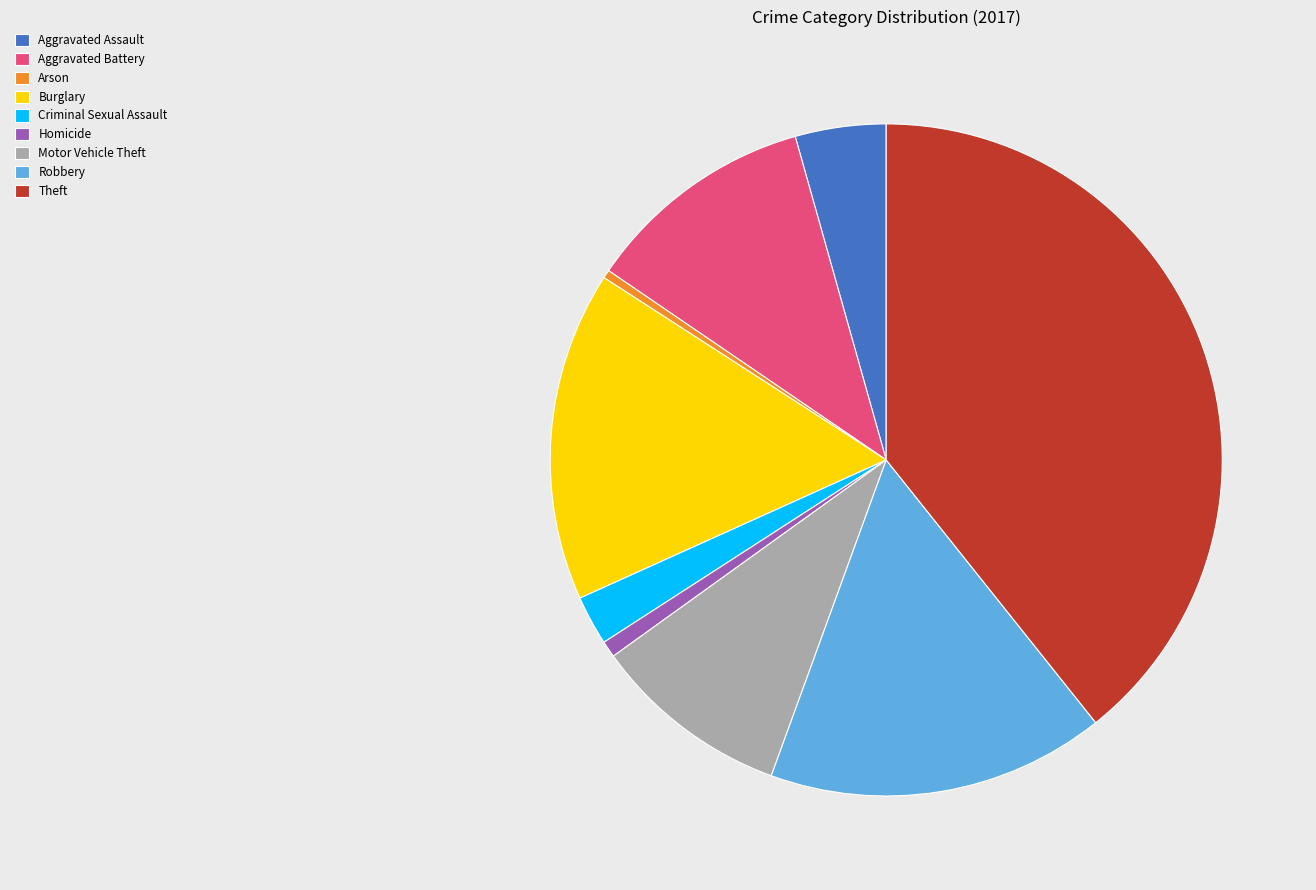

Does Motor Vehicle Theft account for over 50% of the chart?

No